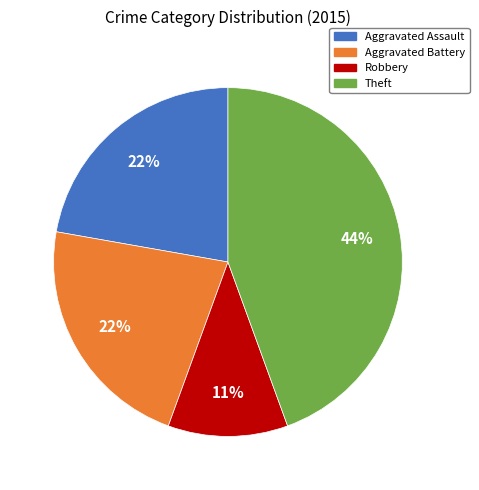

Is it true that Robbery is 11% of the pie?

True